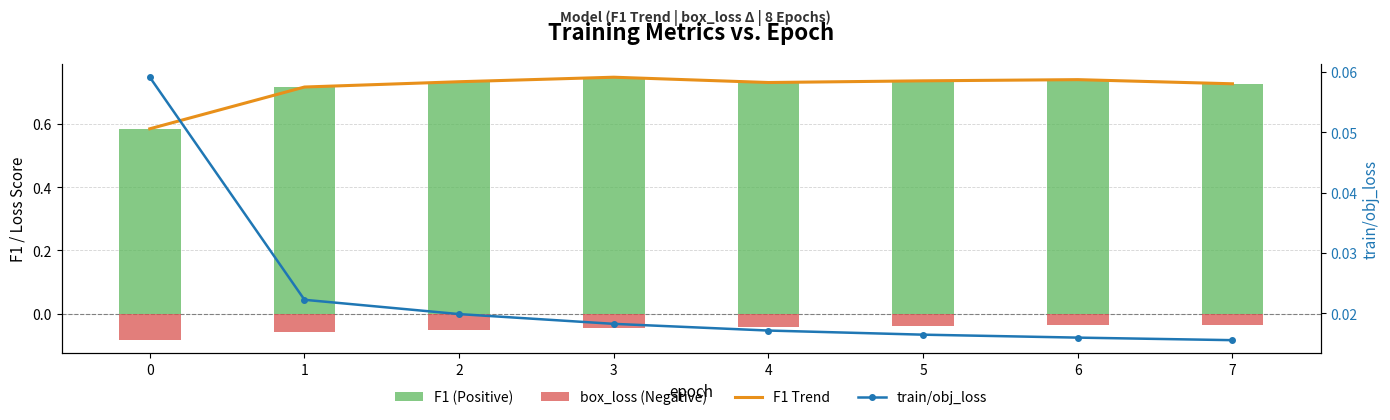

Is the value of F1 Trend at 0 greater than the value of F1 (Positive) at 2?

No